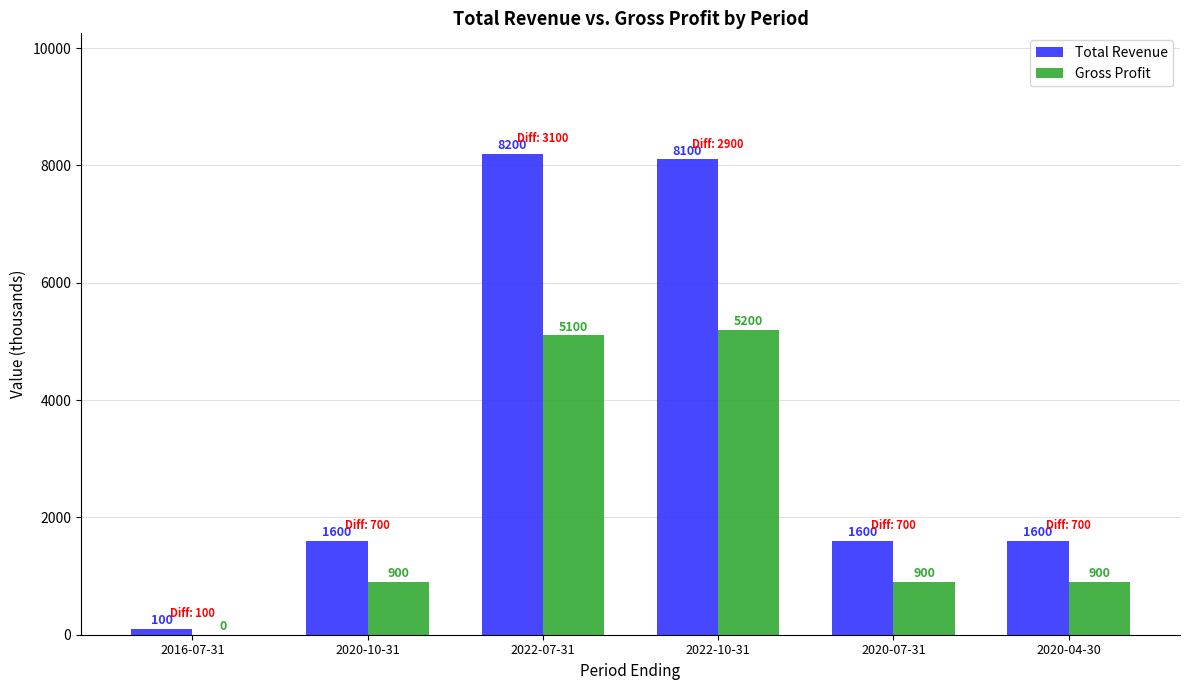

What is the greatest value displayed?

8200